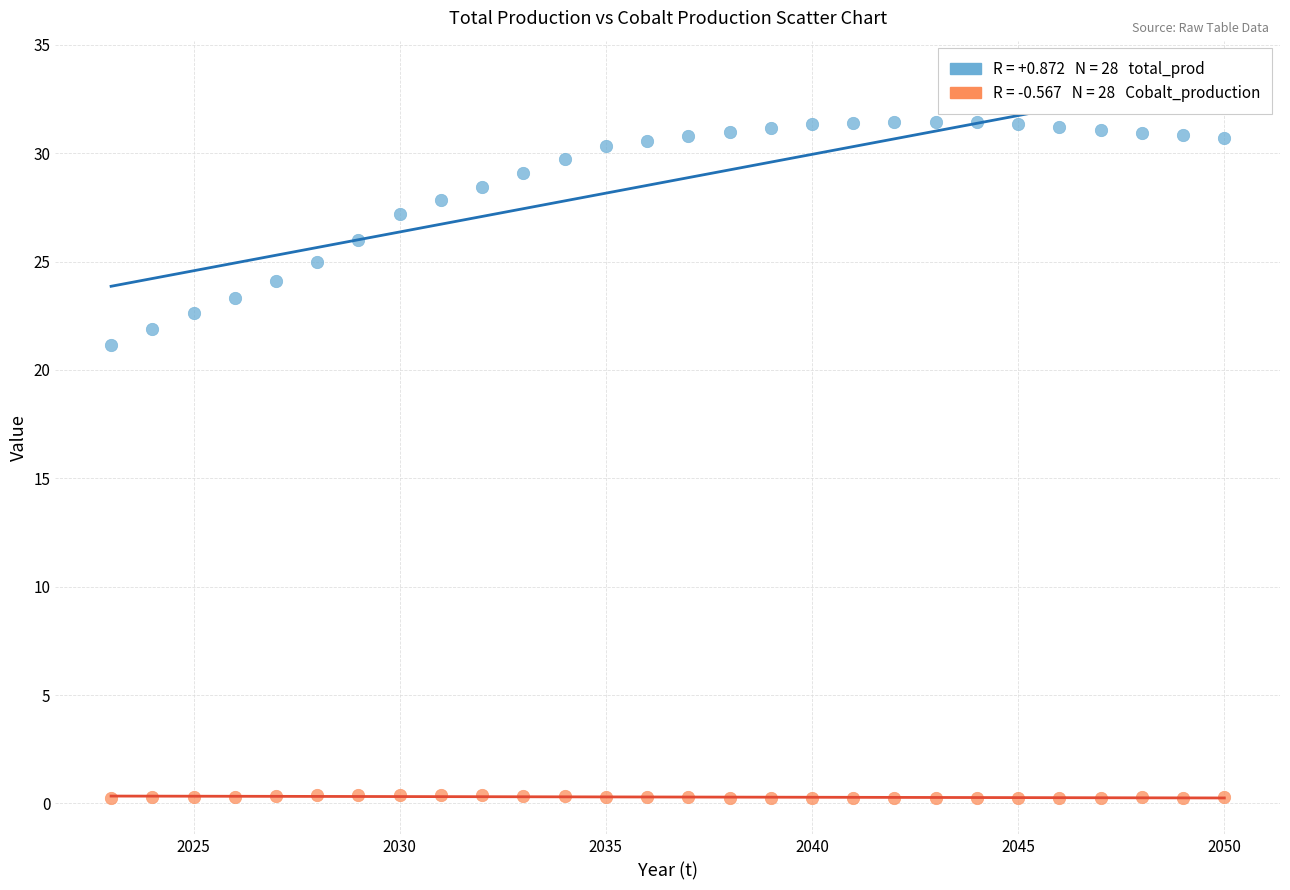

Across all data points, what is the range of X values (max minus min)?

27.0